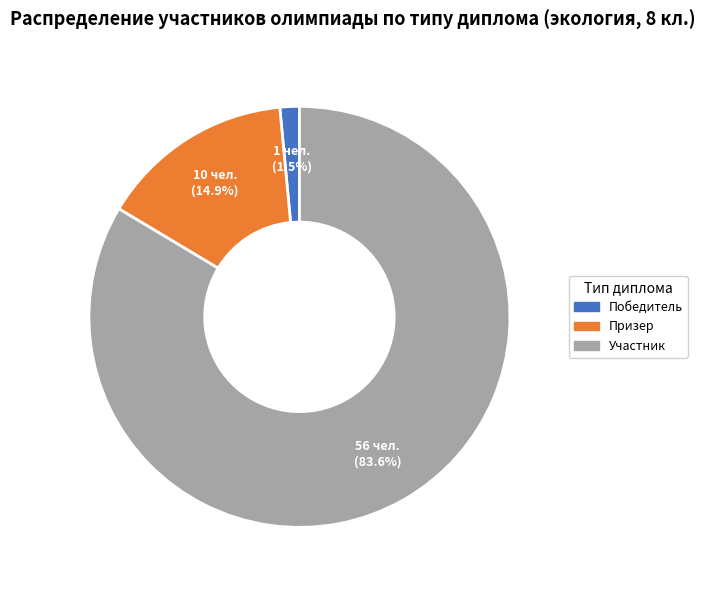

Which has a higher value, Победитель or Призер?

Призер